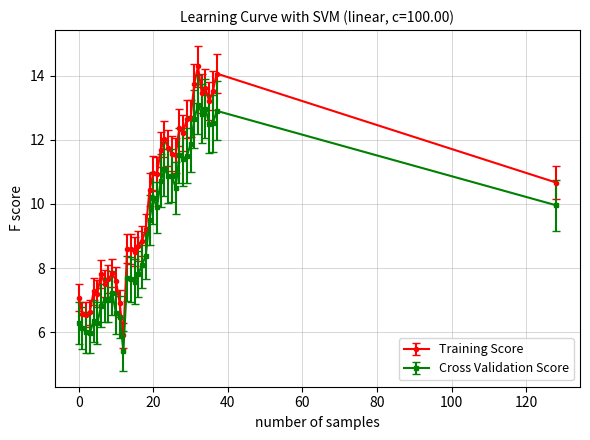

At how many categories does at least one series exceed 5?

39